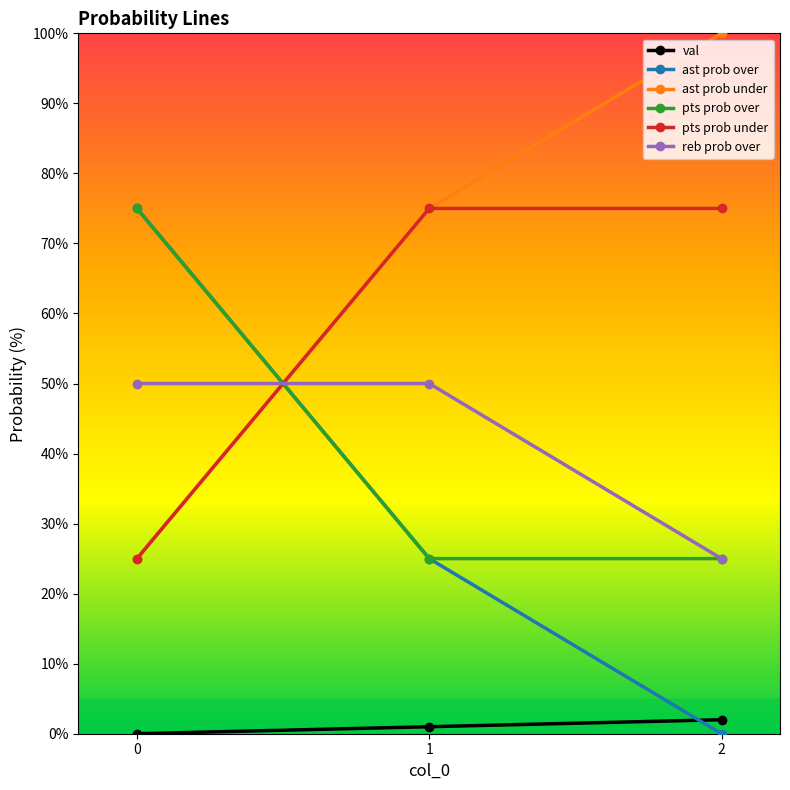

Is the value of pts prob over at 1 greater than the value of ast prob over at 2?

Yes